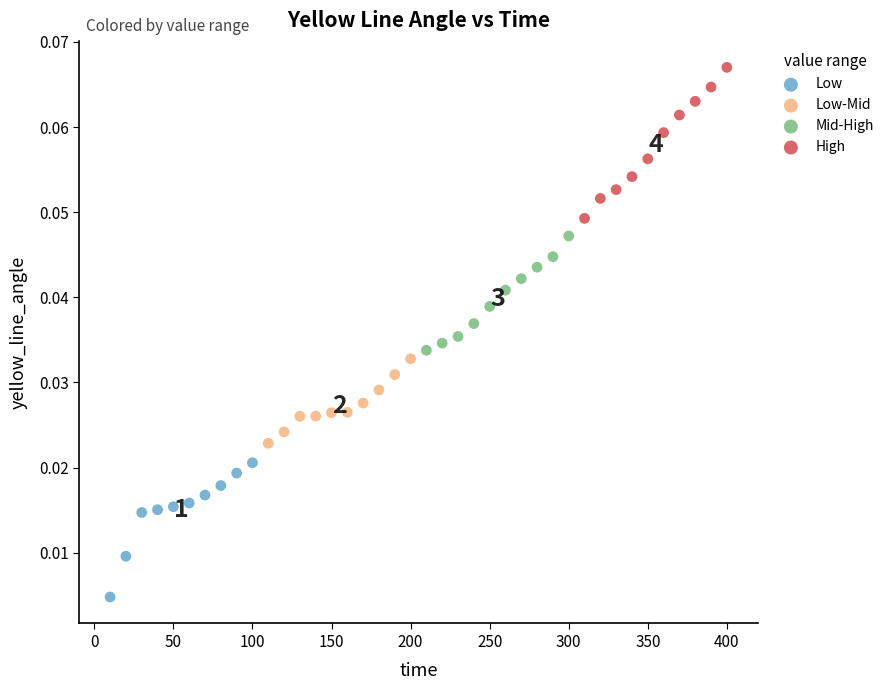

Which series reaches the minimum Y coordinate?

Low